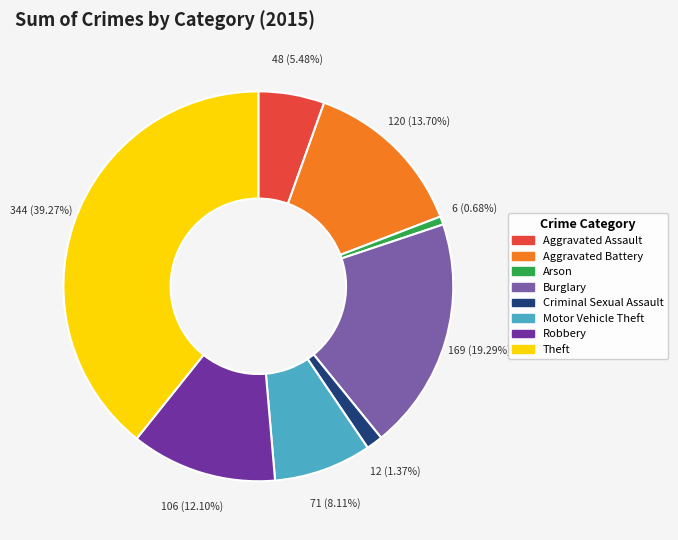

What percentage is the Arson slice, to the nearest percent?

1%